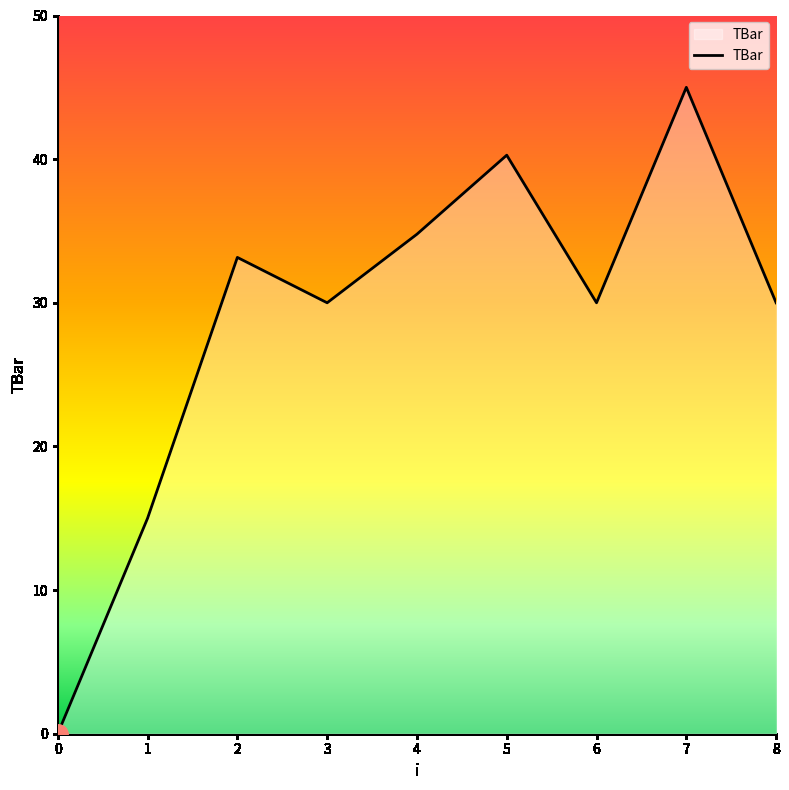

Does the chart display data point markers on the line(s)?

No